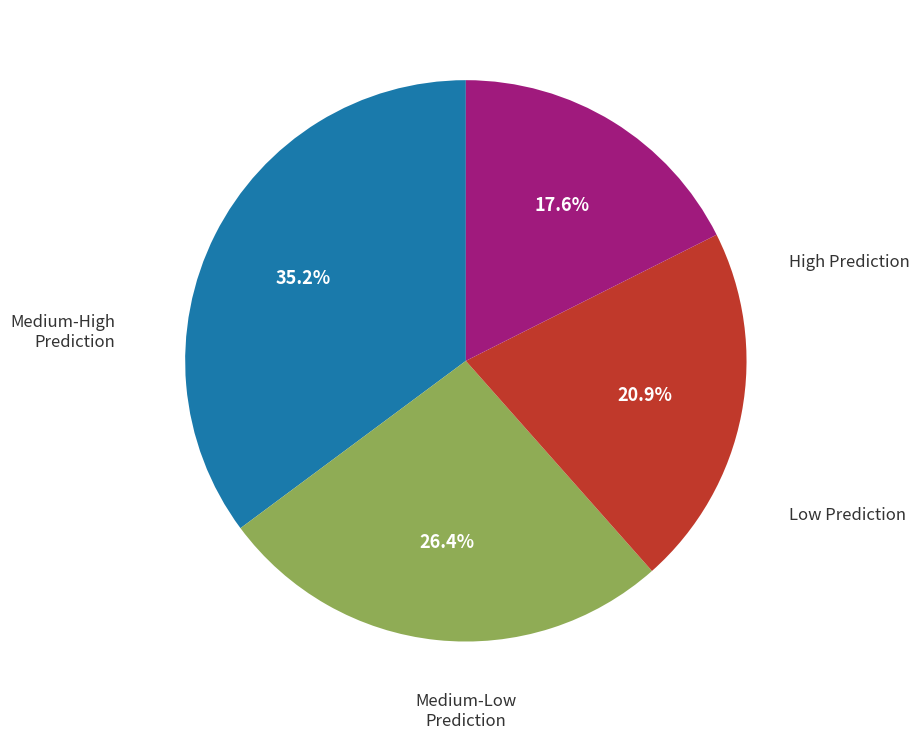

Is there a majority slice in this chart?

No